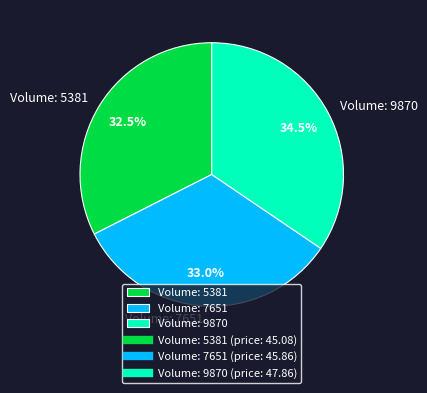

What percentage do Volume: 7651 and Volume: 5381 together represent?

65.5%